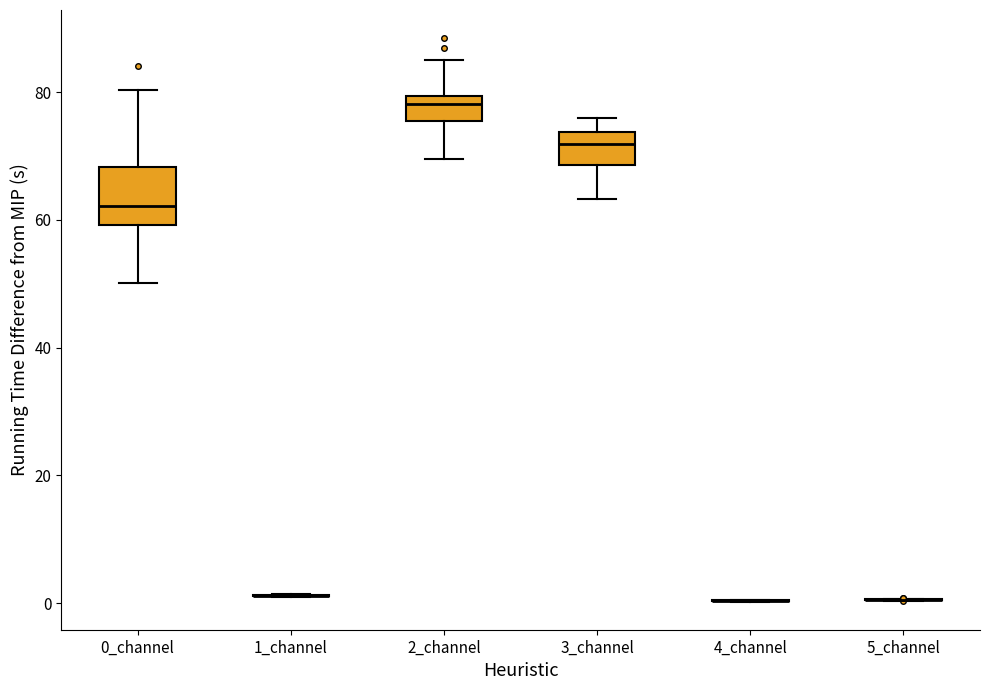

Reading left to right, transcribe this box plot: for each box, give where its median line is, the range the box spans, and where its two whiskers end, as read against the y-axis. The values are not printed on the chart, so give them approximately, as read against the axis.

0_channel: median 62, box 60 to 68, whiskers 50 to 80
1_channel: box collapsed to a line at 2, whiskers 0 to 2
2_channel: median 78, box 76 to 80, whiskers 70 to 86
3_channel: median 72, box 68 to 74, whiskers 64 to 76
4_channel: box collapsed to a line at 0, whiskers 0 to 0
5_channel: box collapsed to a line at 0, whiskers 0 to 0